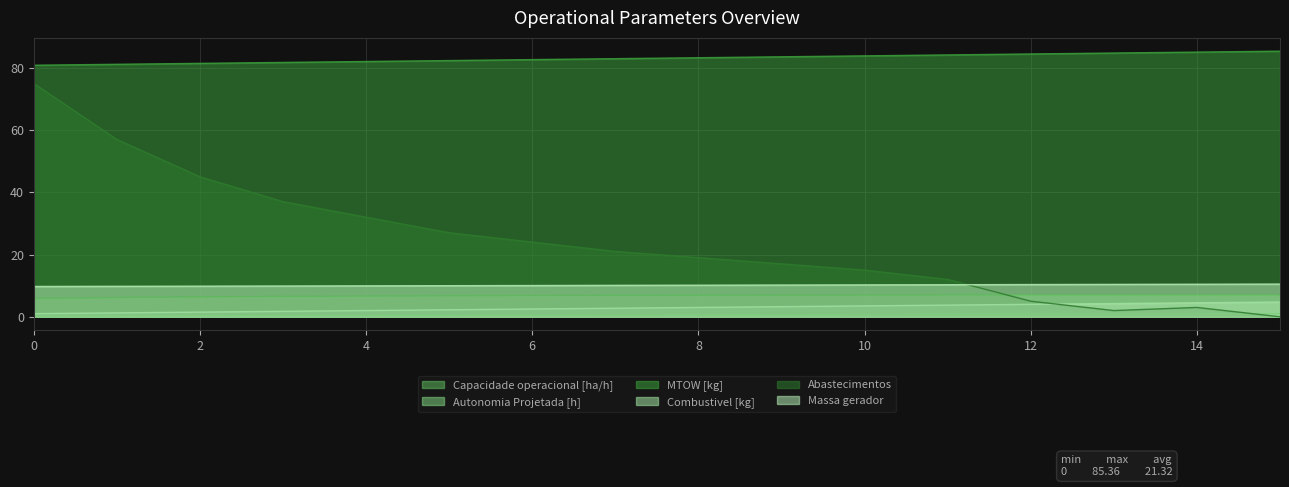

What is the difference between the maximum and minimum values in the Autonomia Projetada [h] series?

0.8